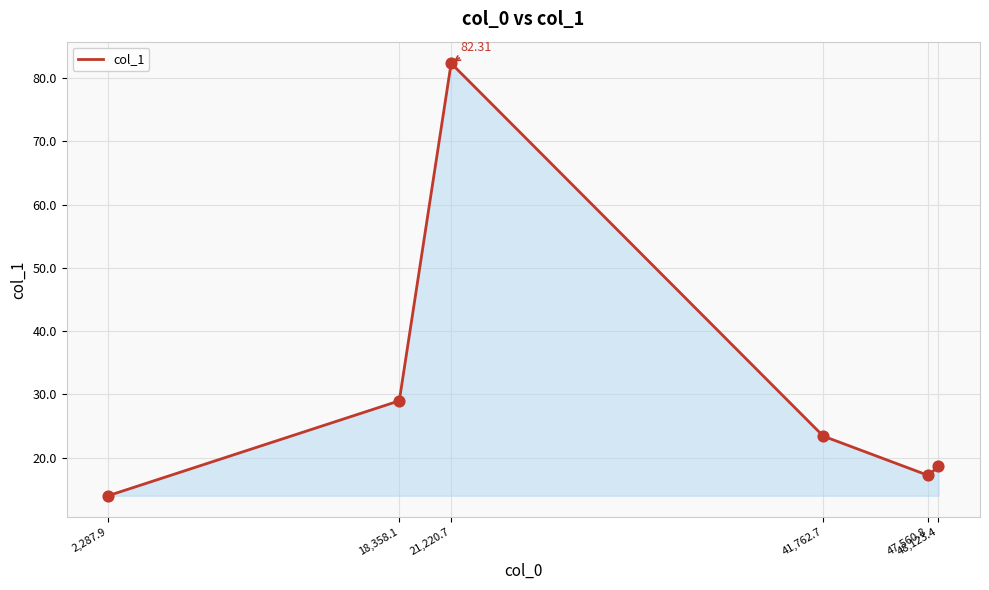

What is the change in value from 2,287.9 to 48,123.4?

+4.7